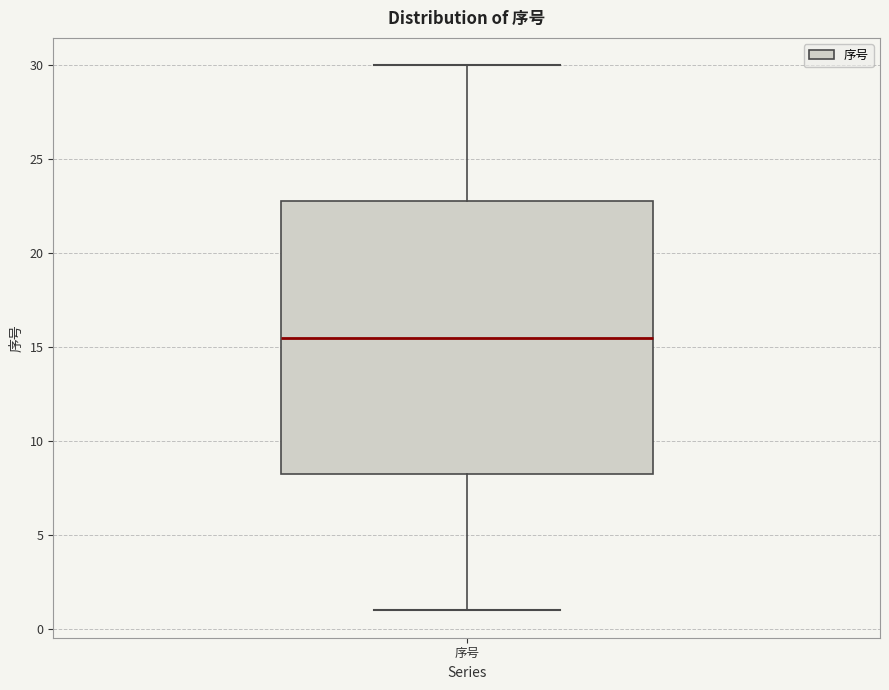

Read this box plot against the y-axis: the position of the median line, the range covered by the box, and the ends of both whiskers. The values are not printed on the chart, so give them approximately, as read against the axis.

median 15.5, box 8.5 to 23.0, whiskers 1.0 to 30.0